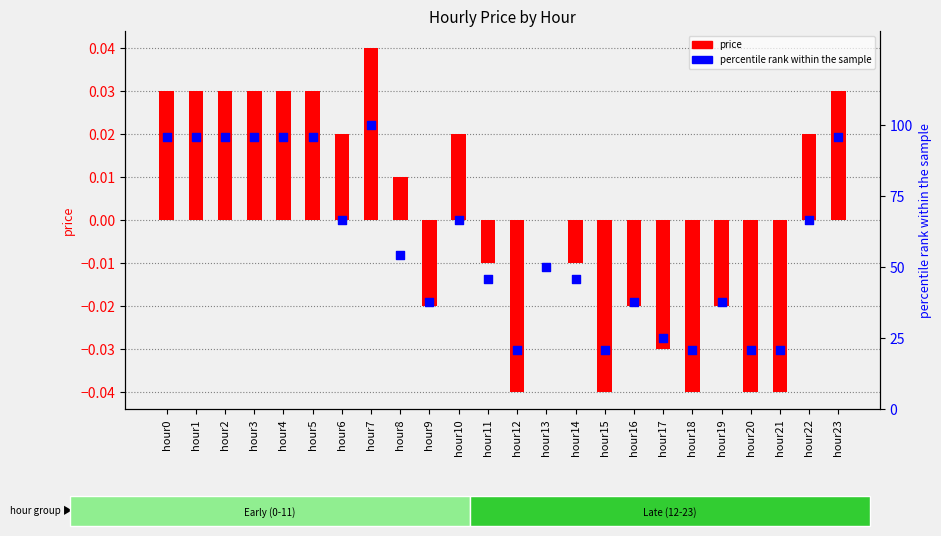

What is the total value across all series at hour0?

95.9